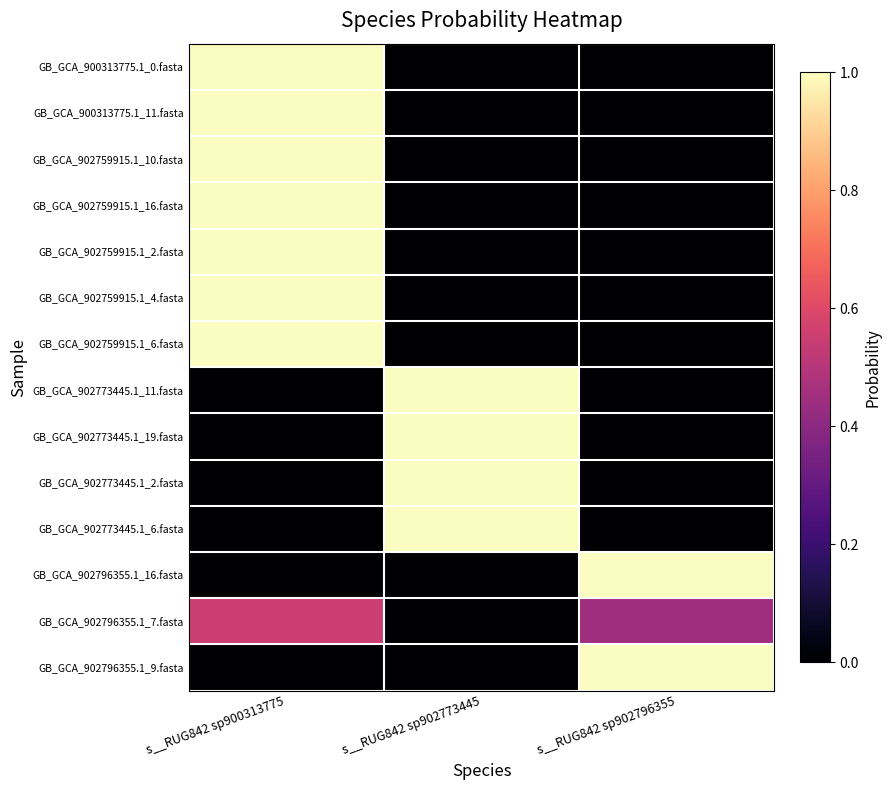

Which category has the highest value across all series?

s__RUG842 sp900313775